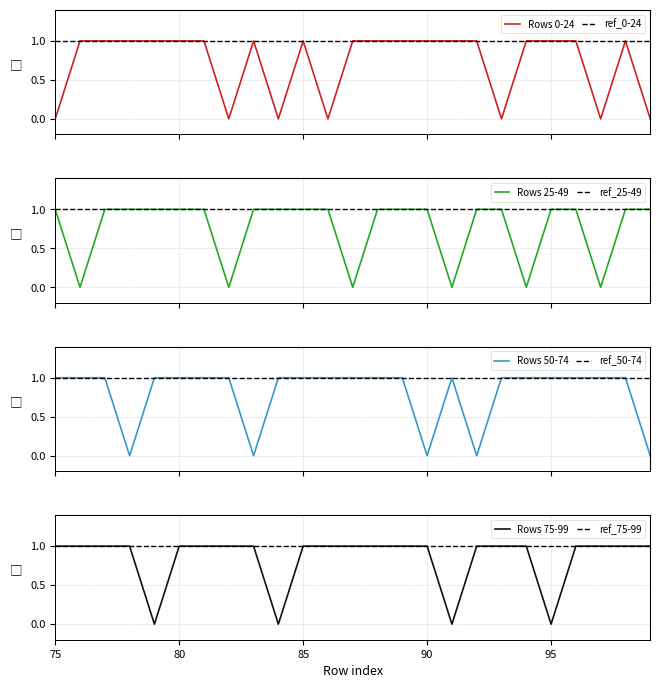

The Rows 75-99 series shows 0 at 95. True or false?

True